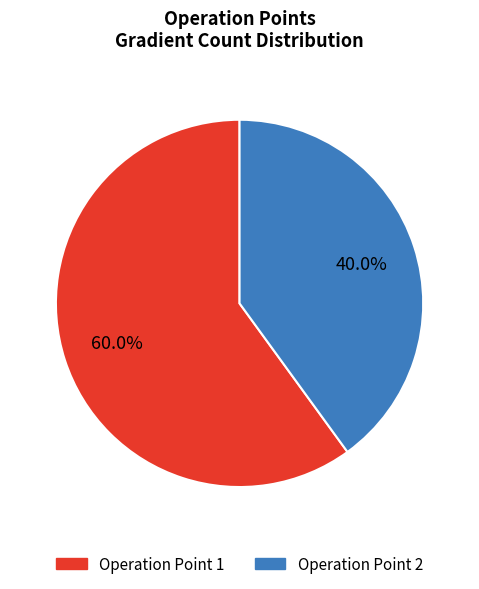

Combined, do Operation Point 2 and Operation Point 1 account for over 50%?

Yes